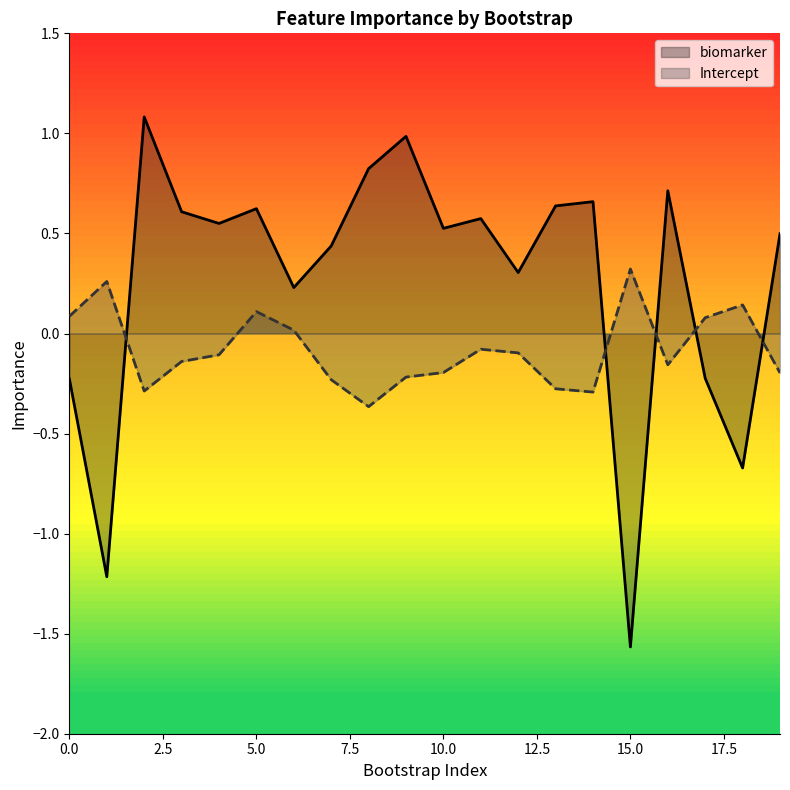

How many negative values does the Intercept series have?

13